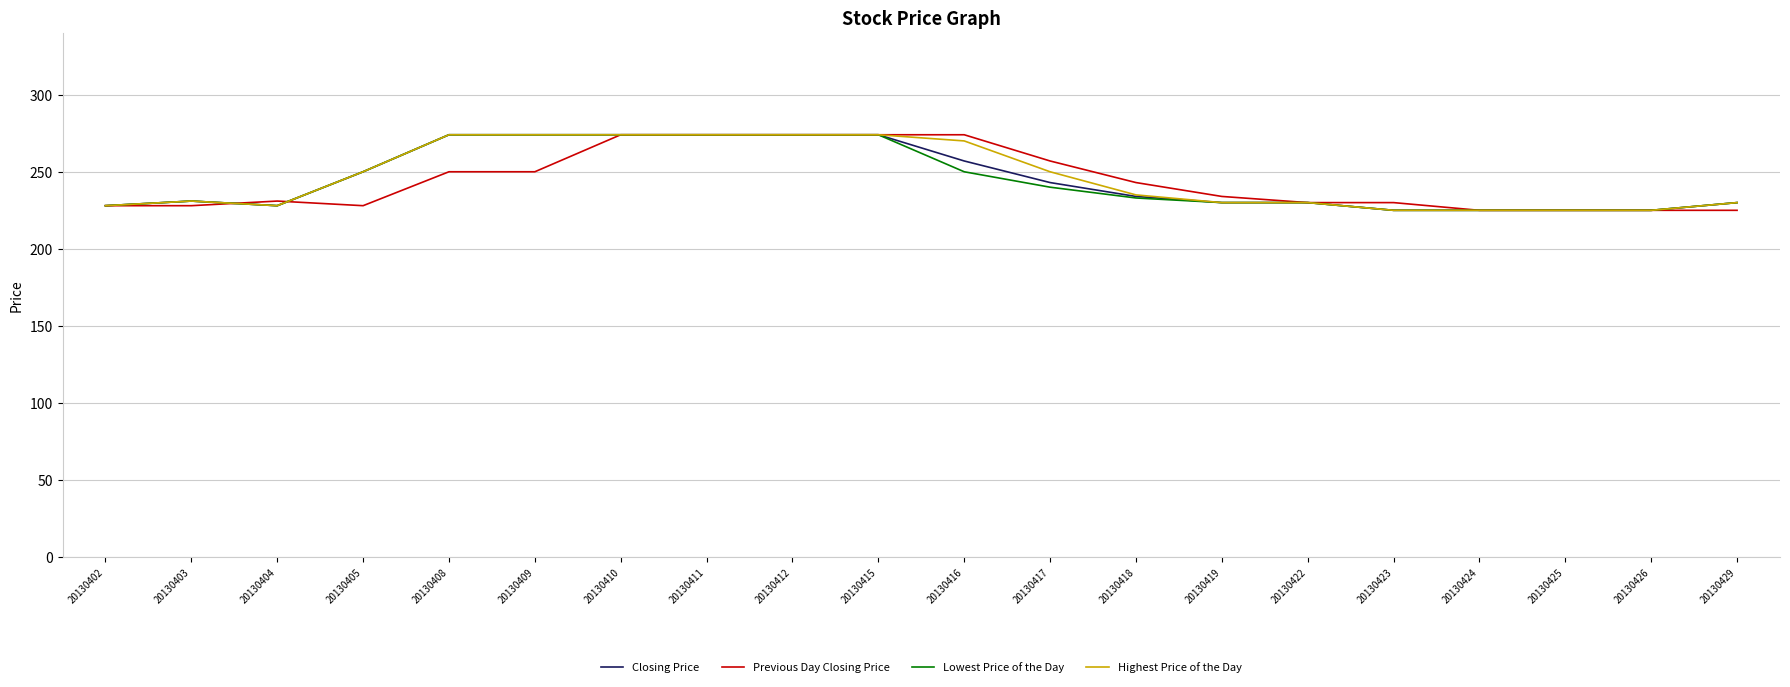

The value of Lowest Price of the Day at 20130418 is 233. True or false?

True